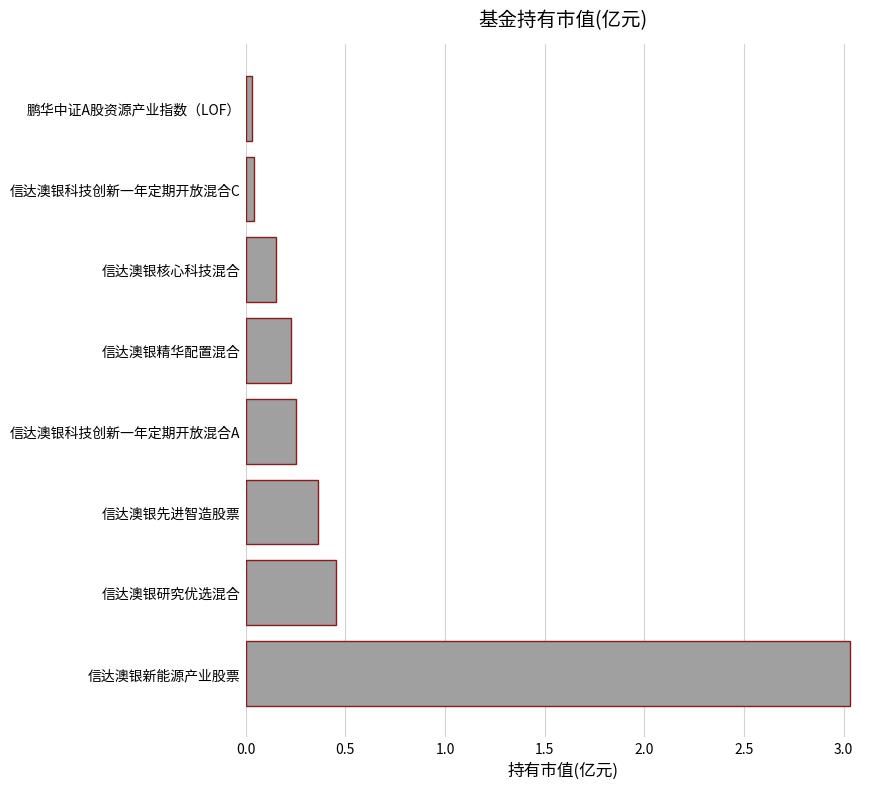

What is the difference between the maximum and minimum values?

3.0